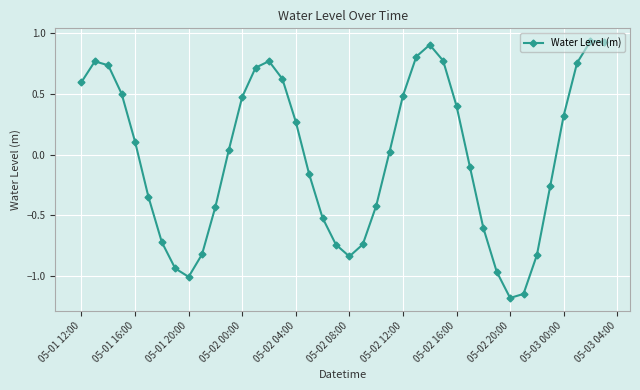

What is the difference between the maximum and minimum values?

2.1